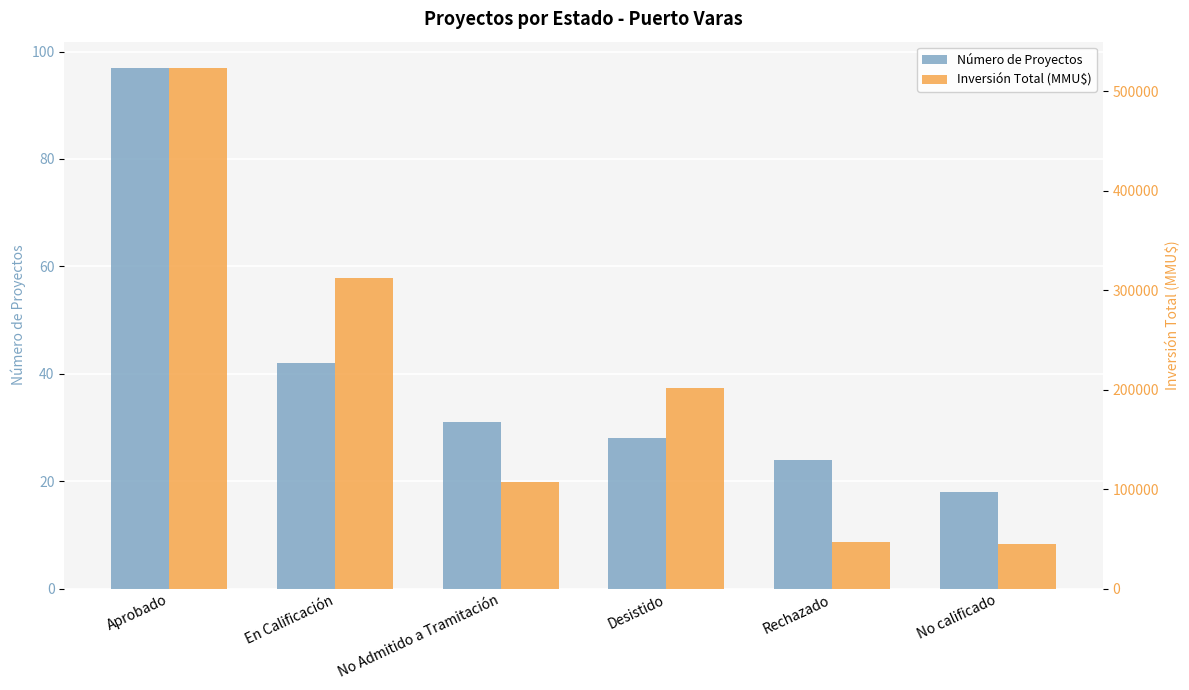

Is the value of Inversión Total (MMU$) at En Calificación greater than the value of Número de Proyectos at Aprobado?

Yes